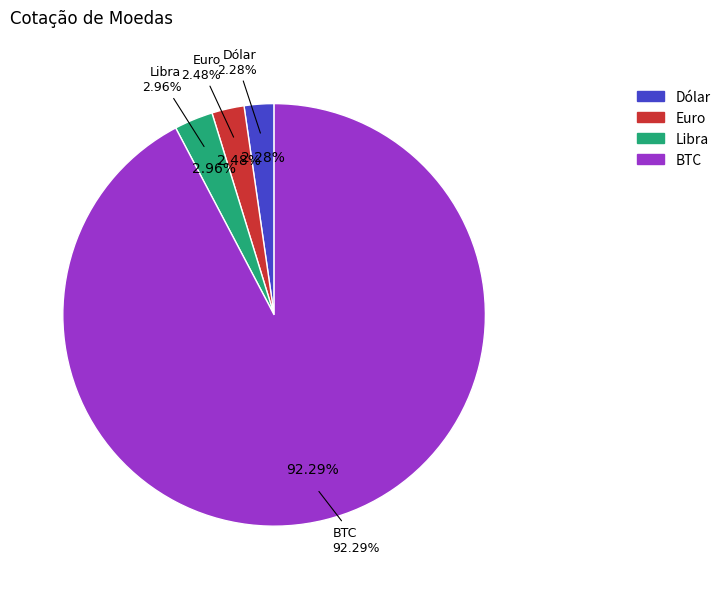

Does any single category account for the majority?

Yes